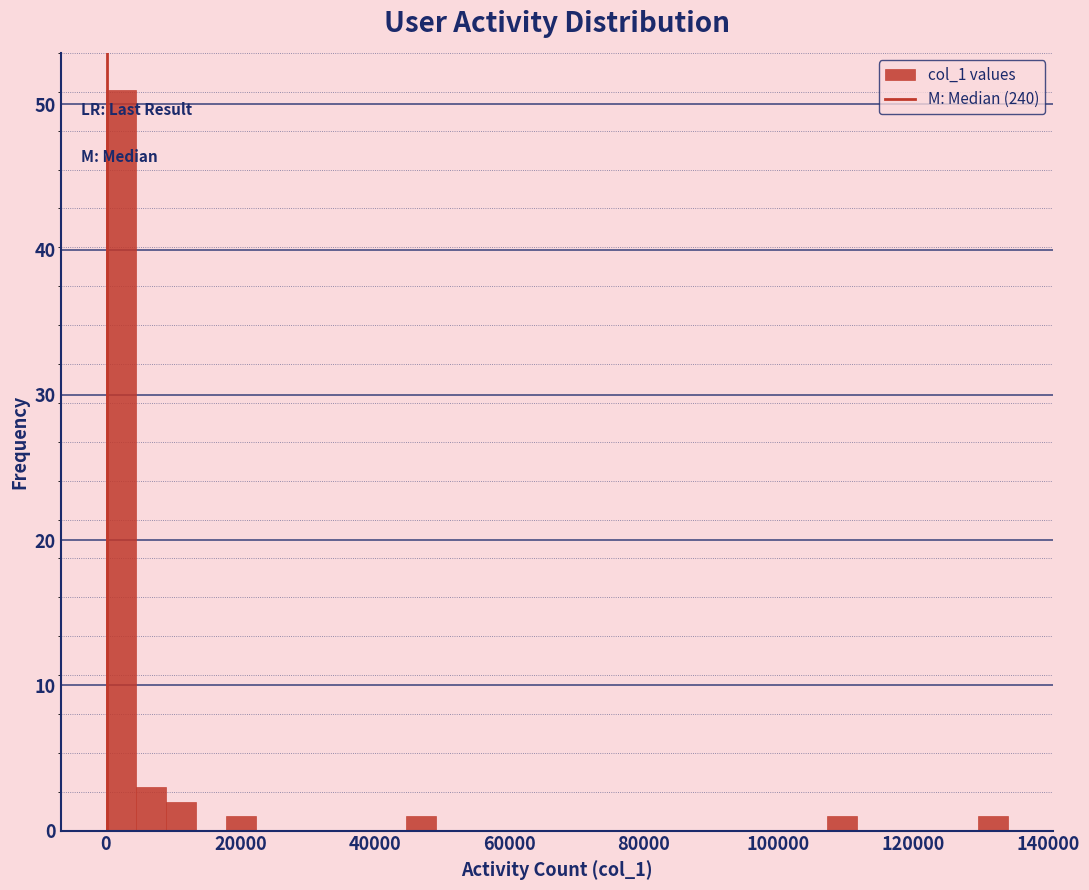

Read against the x-axis, roughly where is the centre of the tallest bar?

2000